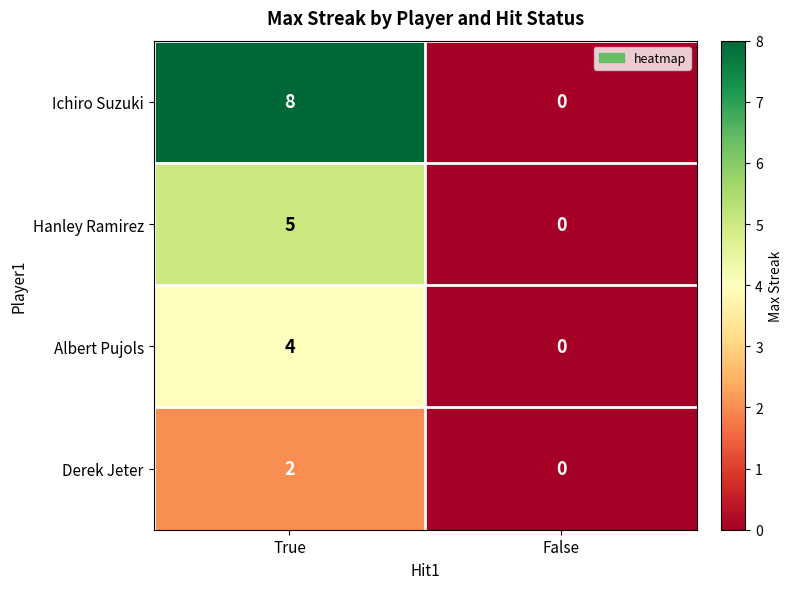

How many positive values does the Ichiro Suzuki series have?

1